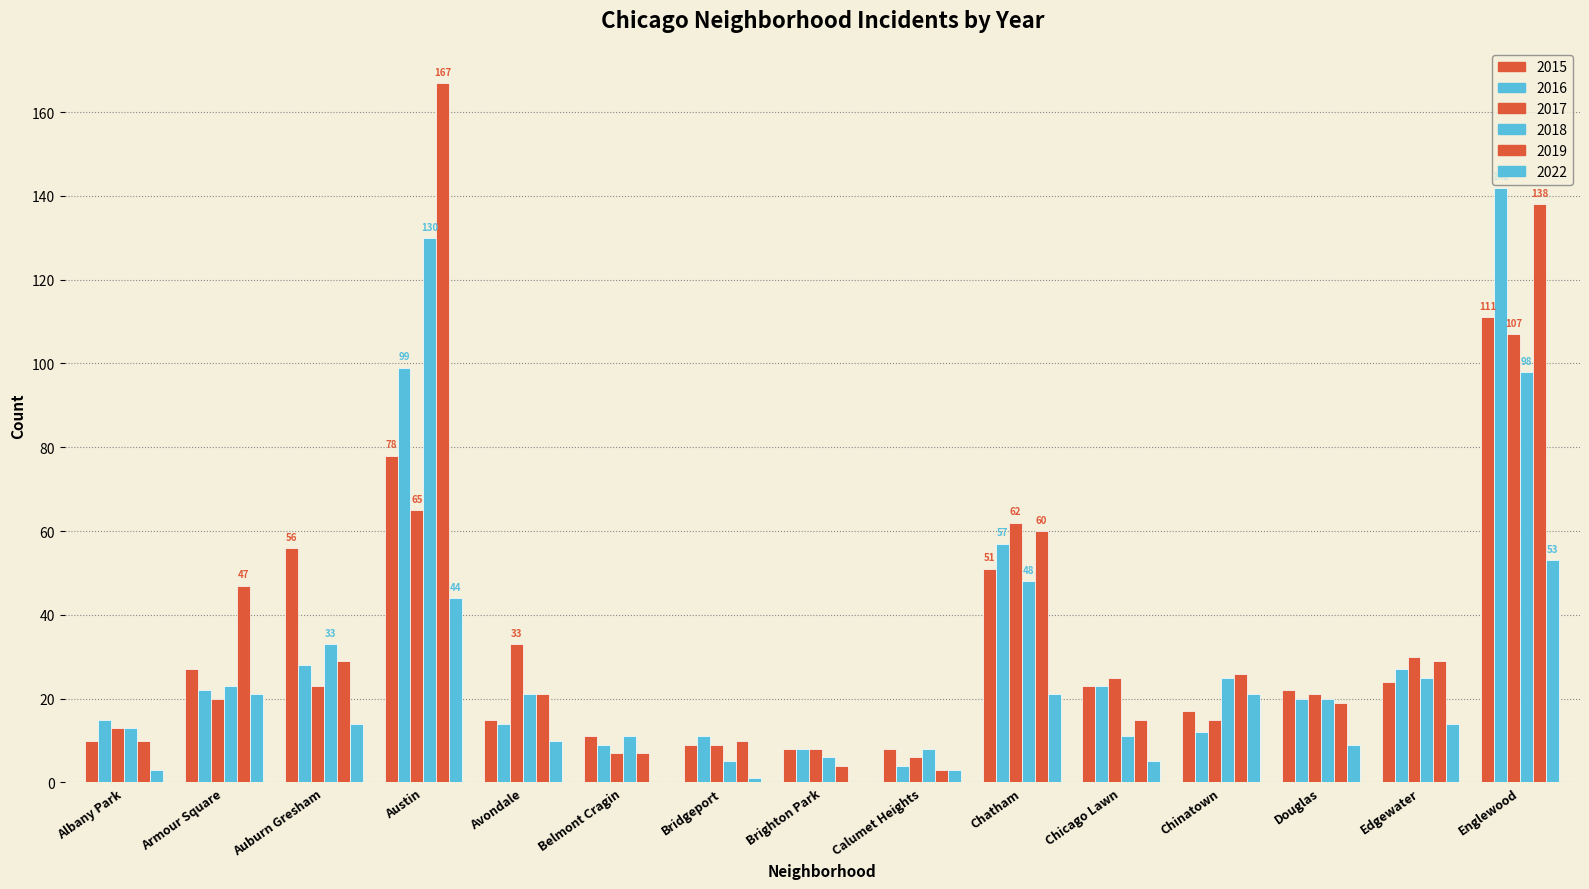

What is the label of the 1st bar from the right?

Englewood